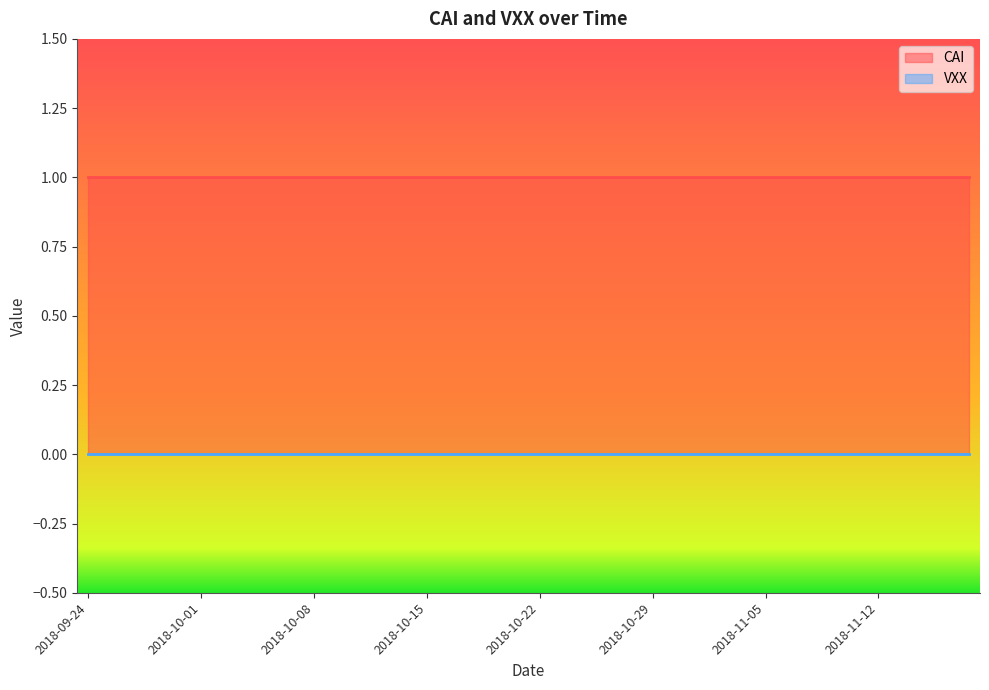

What are all the series names shown in the legend?

CAI, VXX